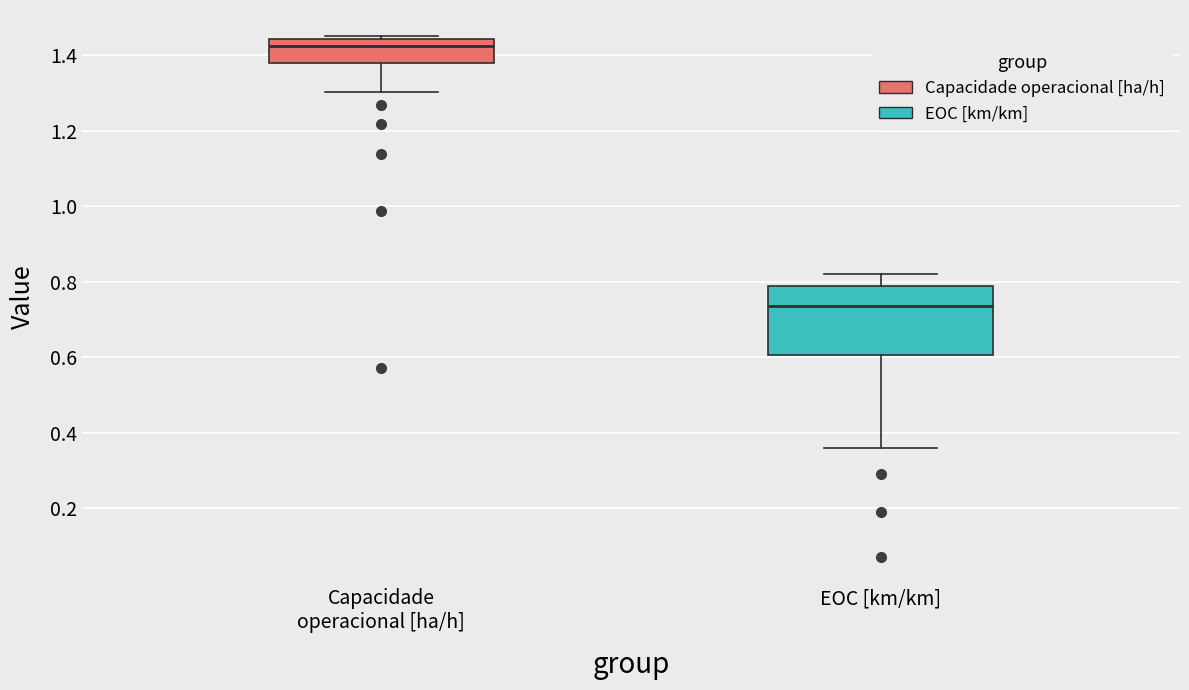

Which box is the tallest, from its lower edge to its upper edge?

EOC [km/km]